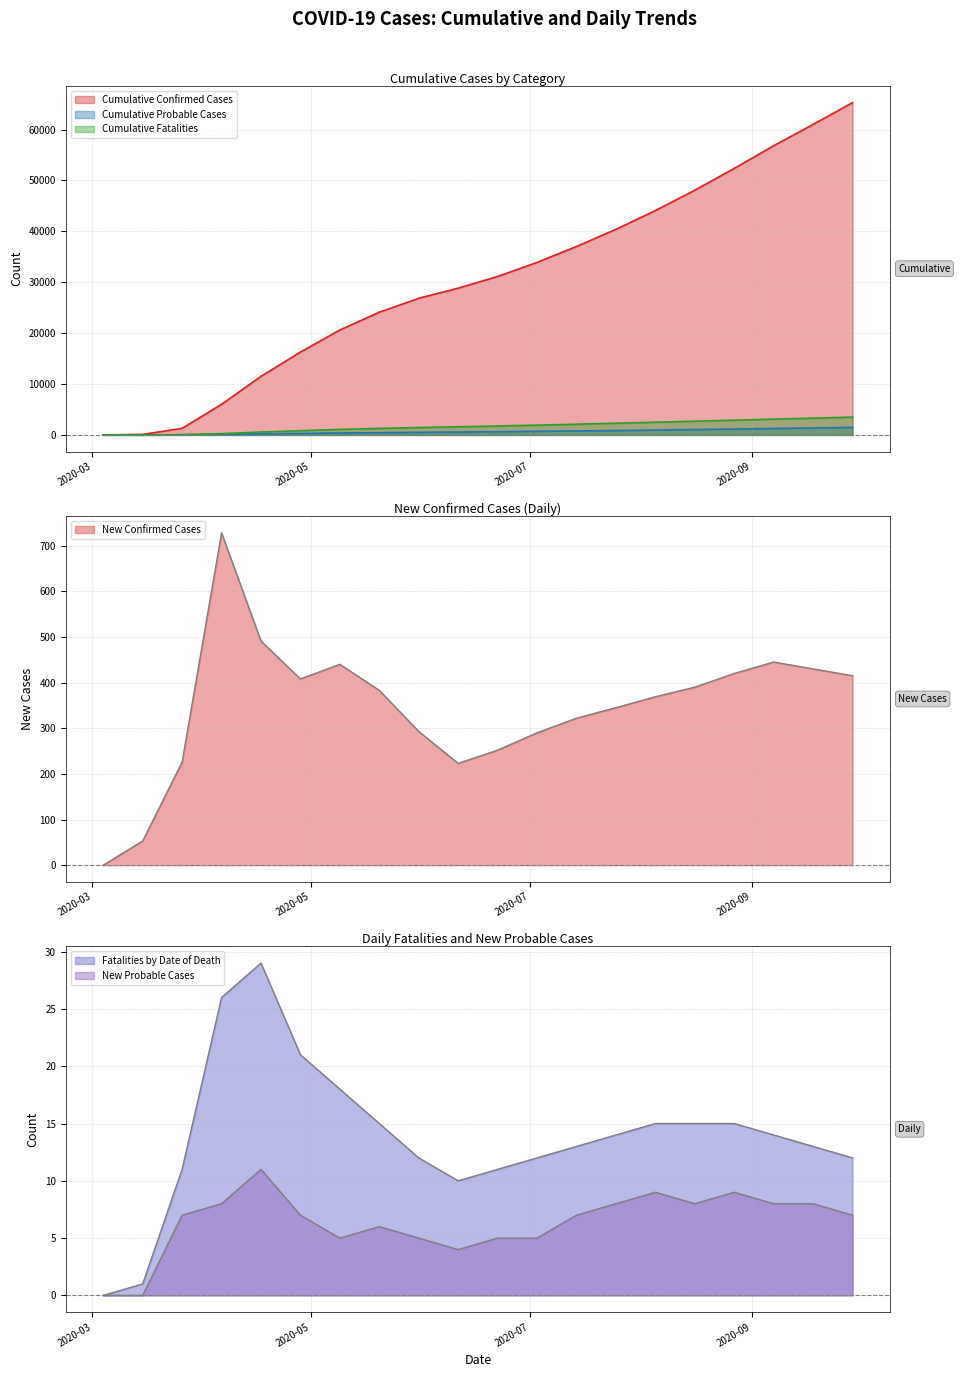

Which series changed the most between 2020-03-04 and 2020-04-06?

Cumulative Confirmed Cases